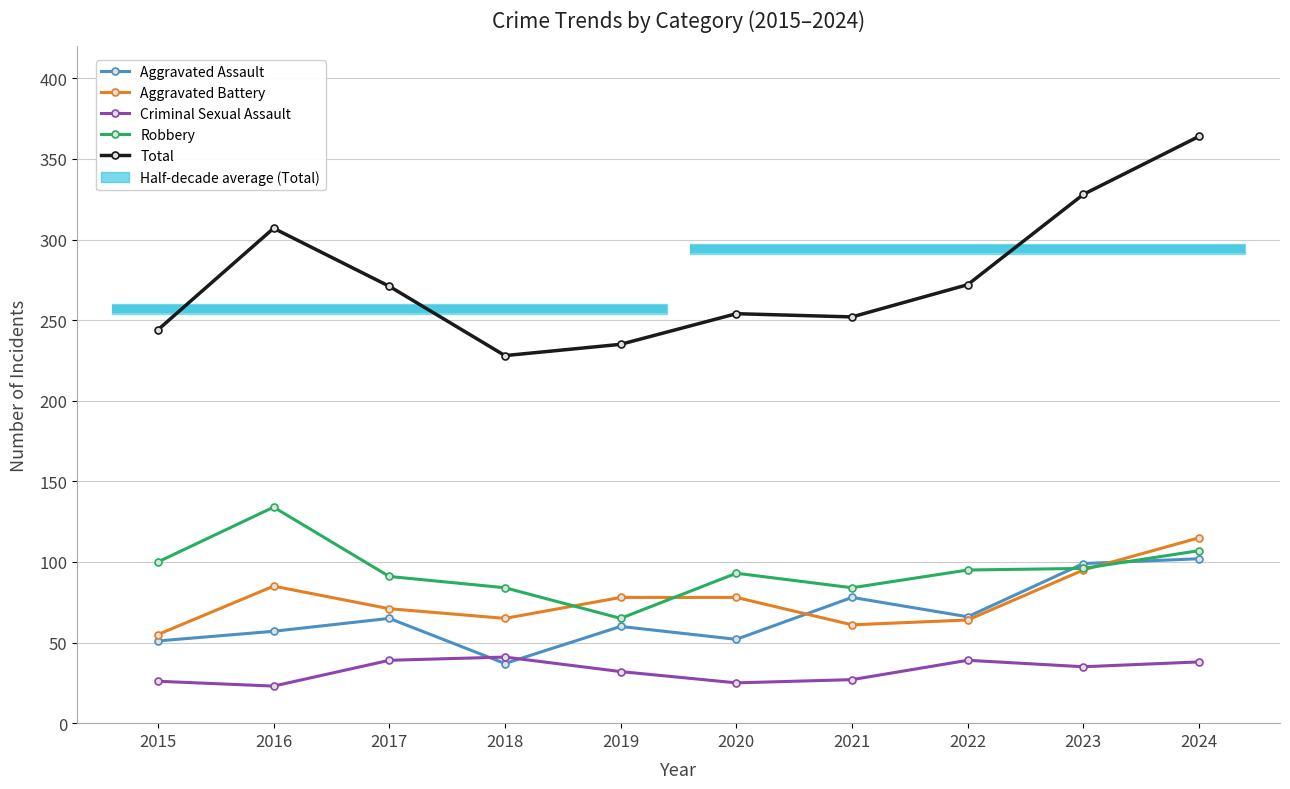

Which series ends up on top after the final intersection of Aggravated Assault and Aggravated Battery?

Aggravated Battery